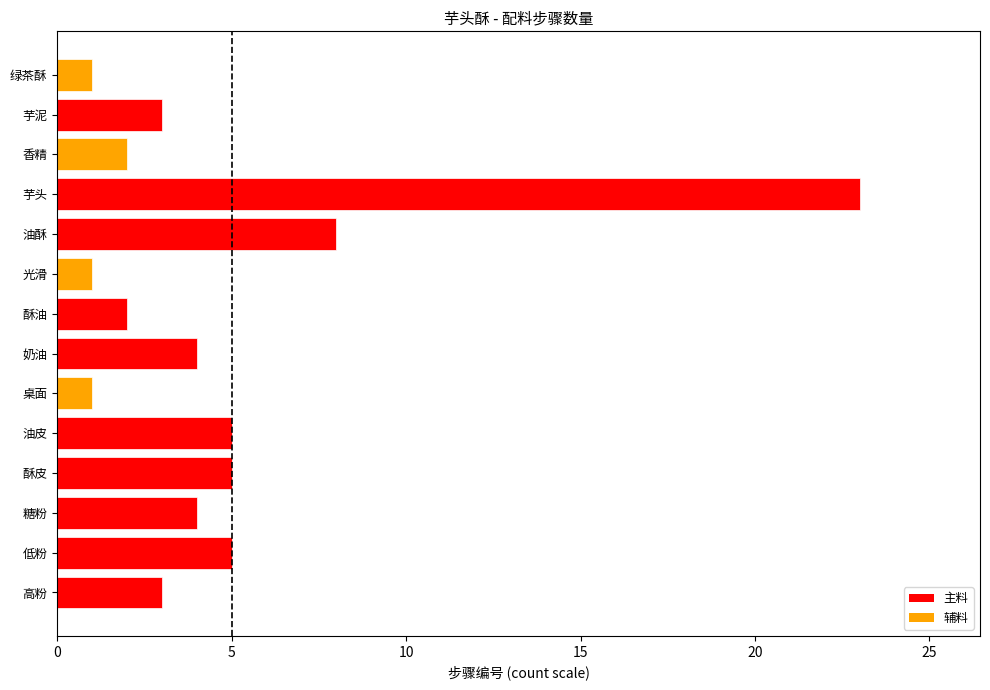

Does the chart contain stacked bars?

No